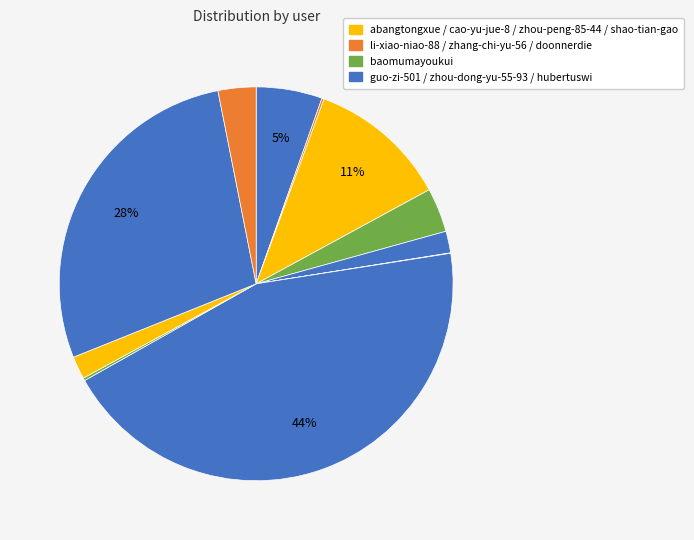

Rank the categories by value from lowest to highest.

zhou-peng-85-44, cao-yu-jue-8, shao-tian-gao, zhang-chi-yu-56, baomumayoukui, doonnerdie, li-xiao-niao-88, abangtongxue, hubertuswi, zhou-dong-yu-55-93, guo-zi-501